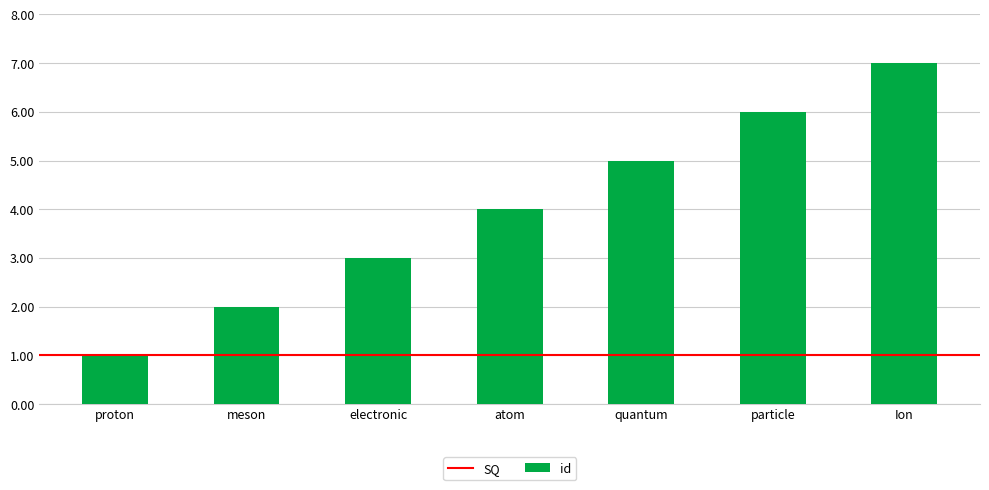

True or false: the data shows 2 at atom.

False